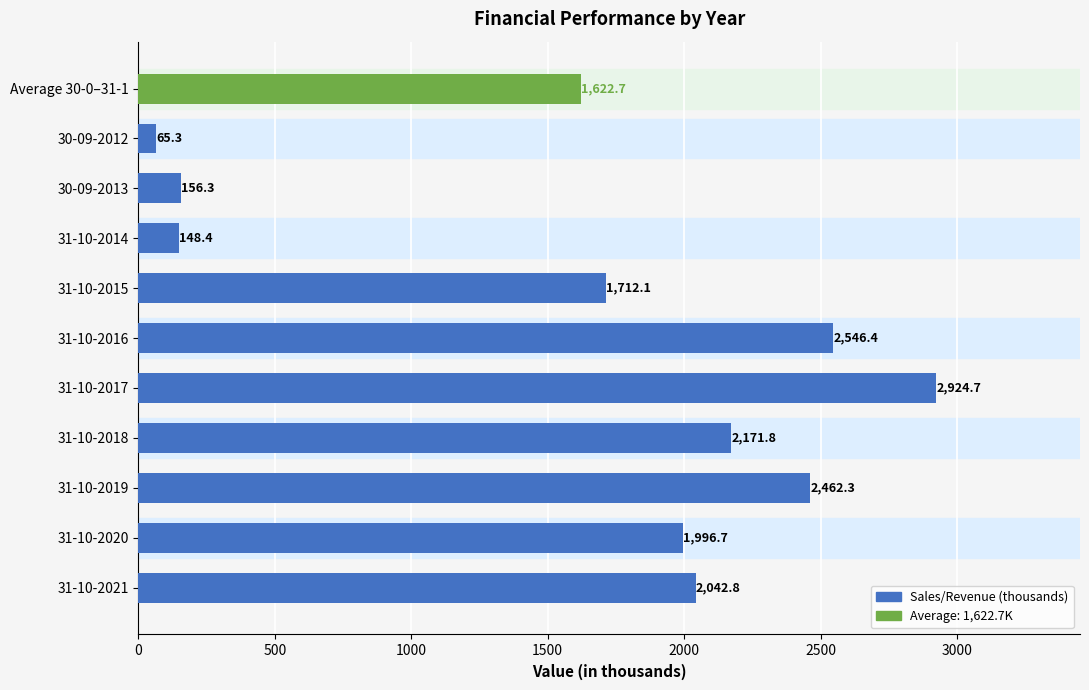

What is the value of the 7th bar from the left?

2171.8